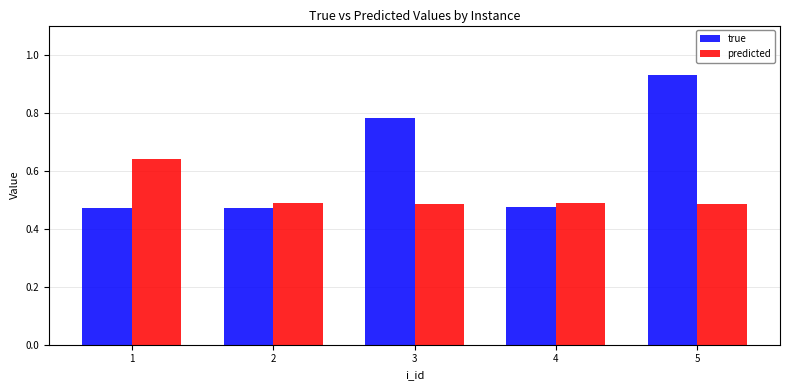

Count the true values in the range 0 to 1.

5